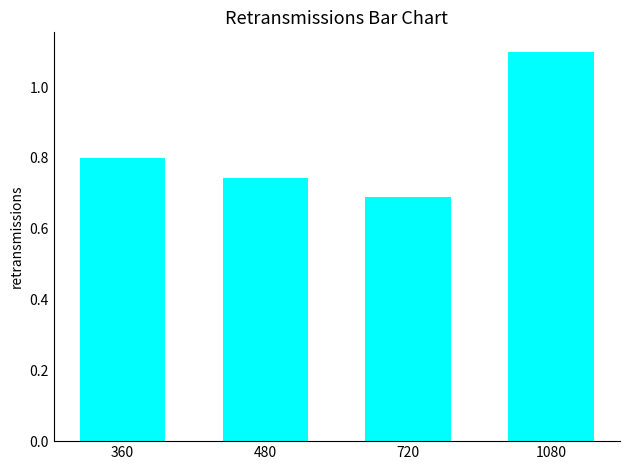

What is the average value?

0.8